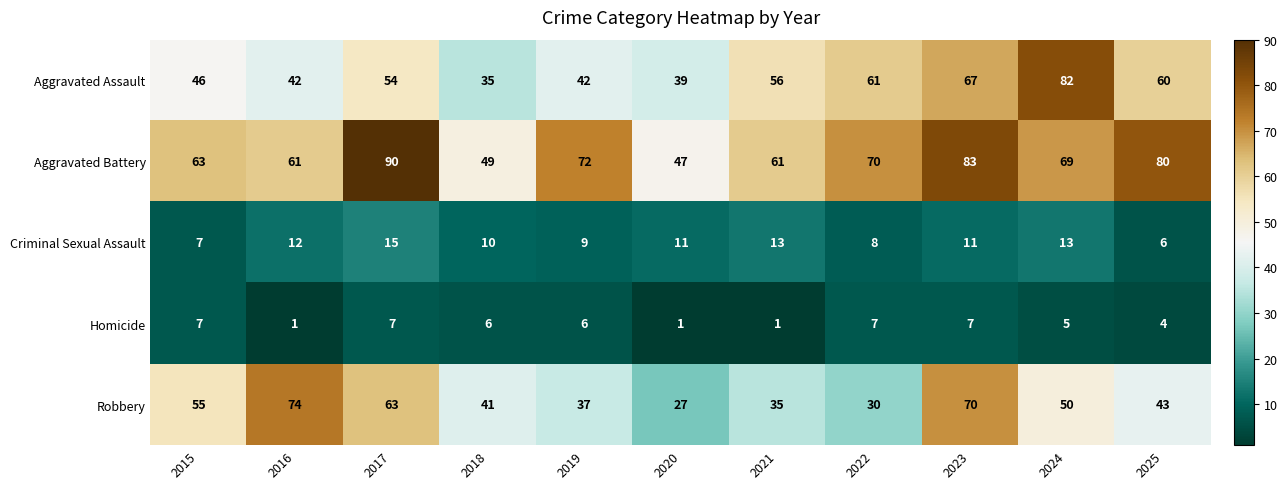

Between 2019 and 2020, which series saw the biggest shift?

Aggravated Battery